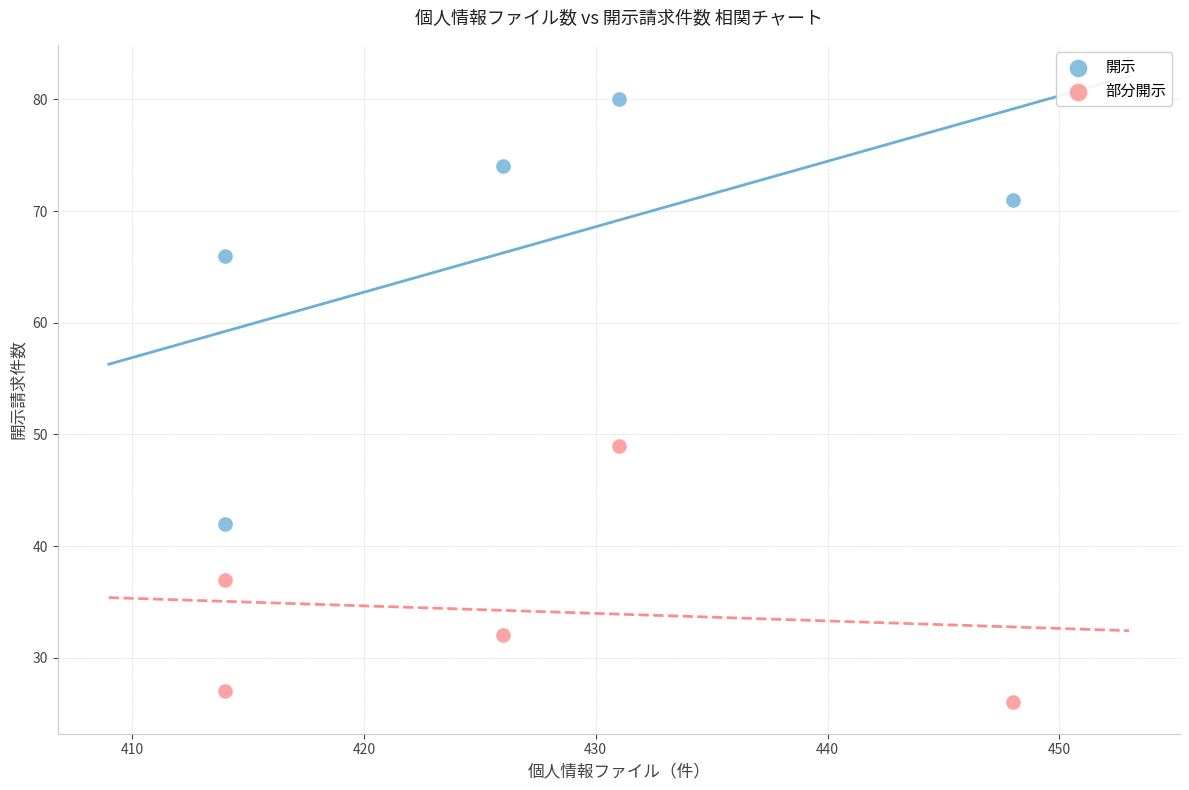

Which series has the widest spread of Y values?

開示